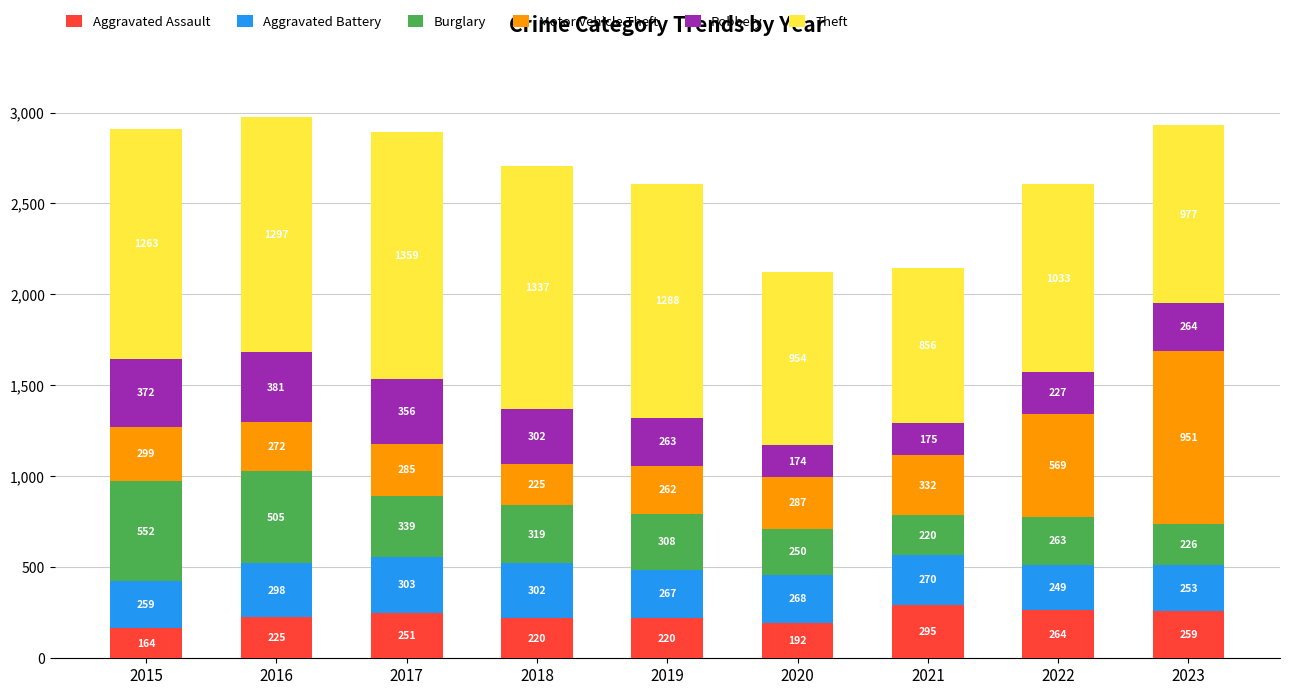

What is the total value across all series at 2020?

2125